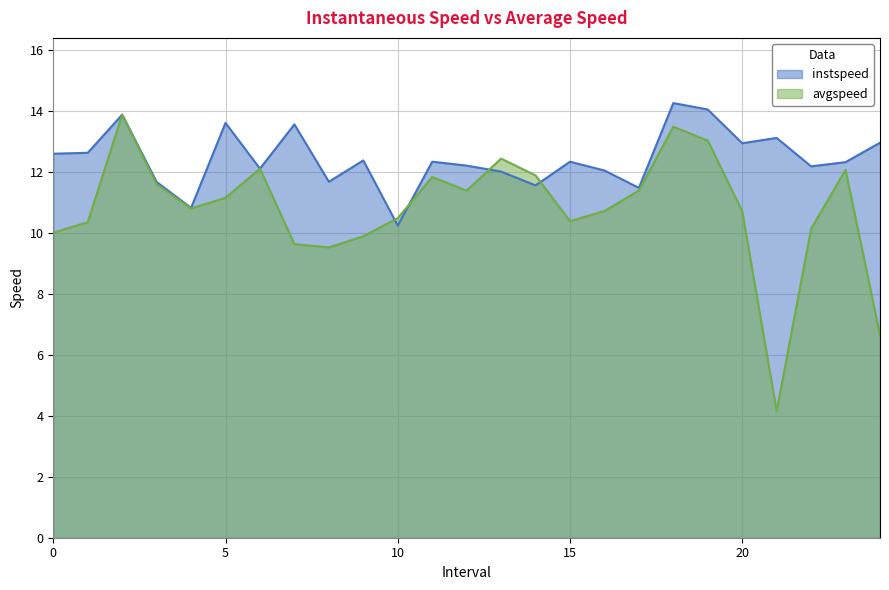

List the series in order of their peak value, highest first.

instspeed, avgspeed